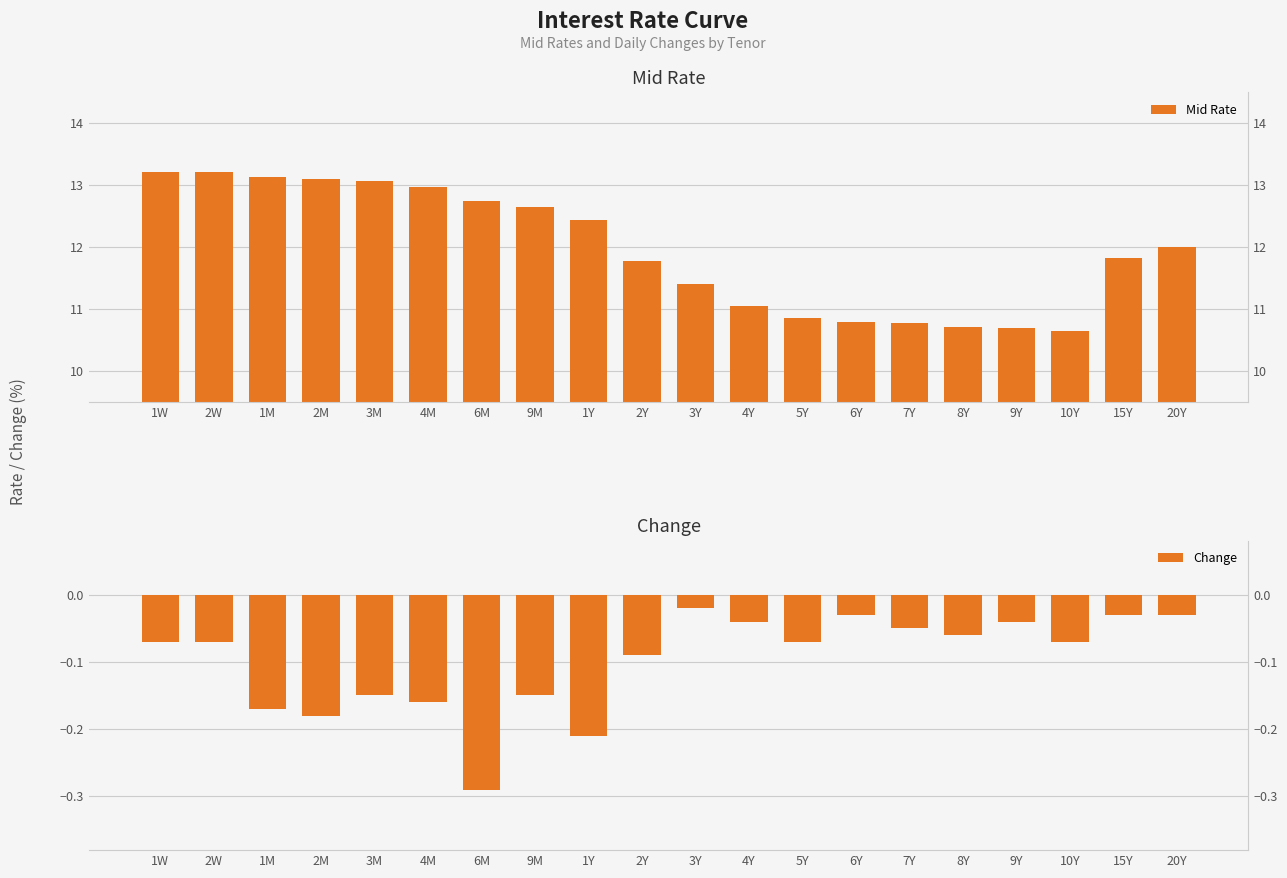

The Change series shows -0.3 at 1Y. True or false?

False